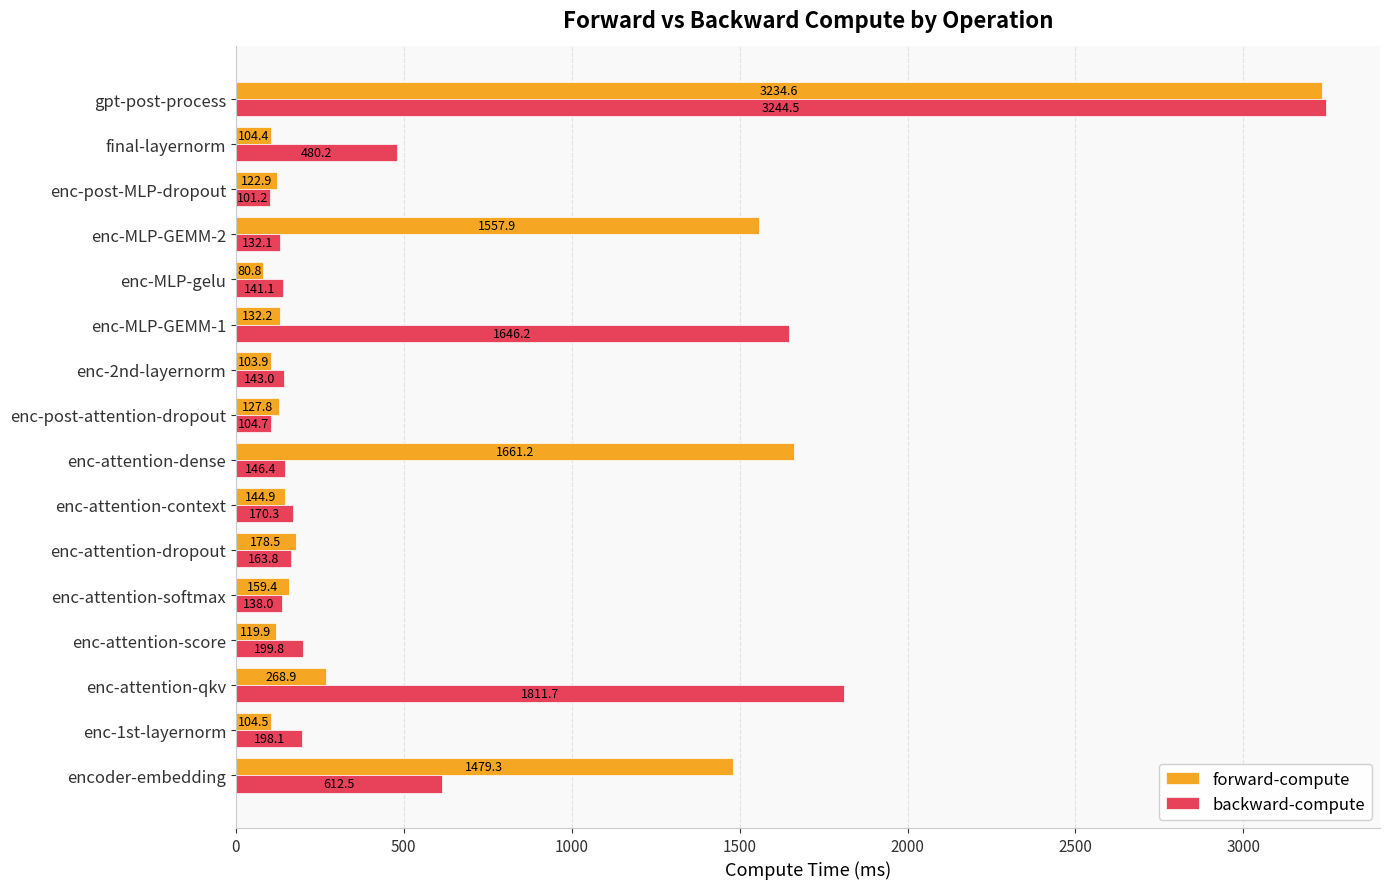

What is the lowest value of the forward-compute series?

80.8